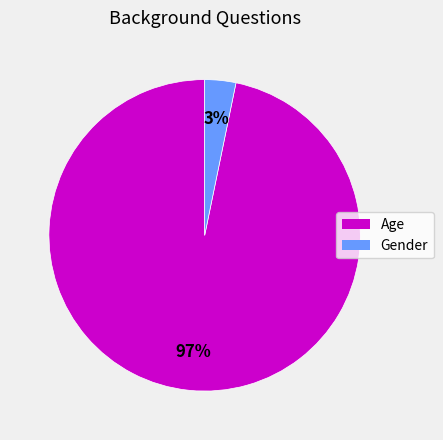

To the nearest percent, what portion does Age represent?

97%